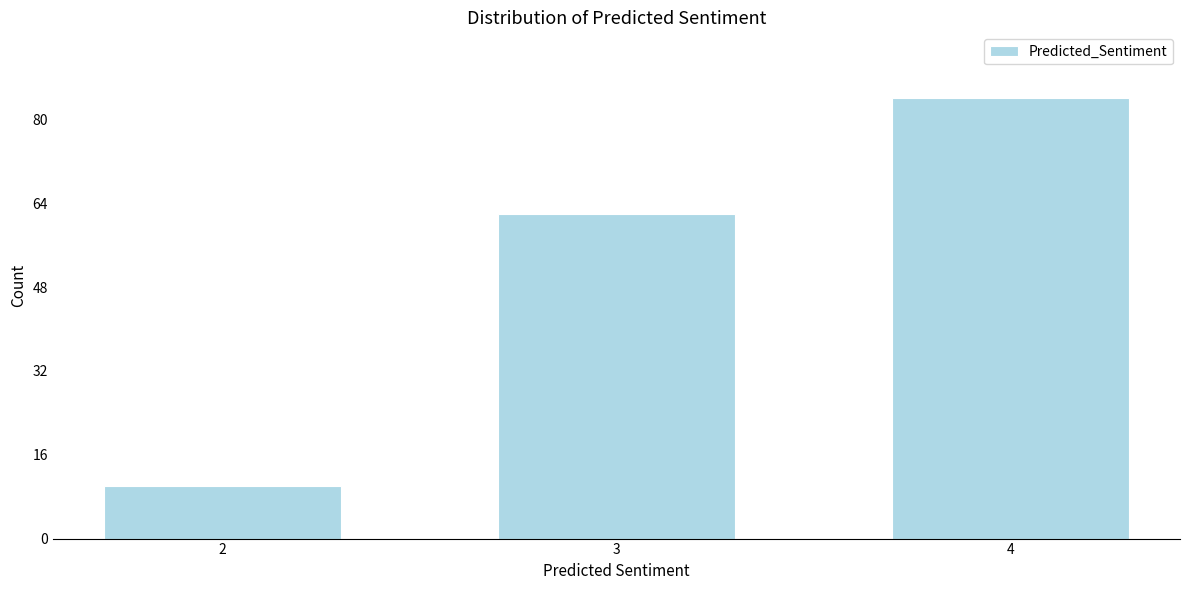

Reading left to right, extract all data points from this chart.

10	62	84